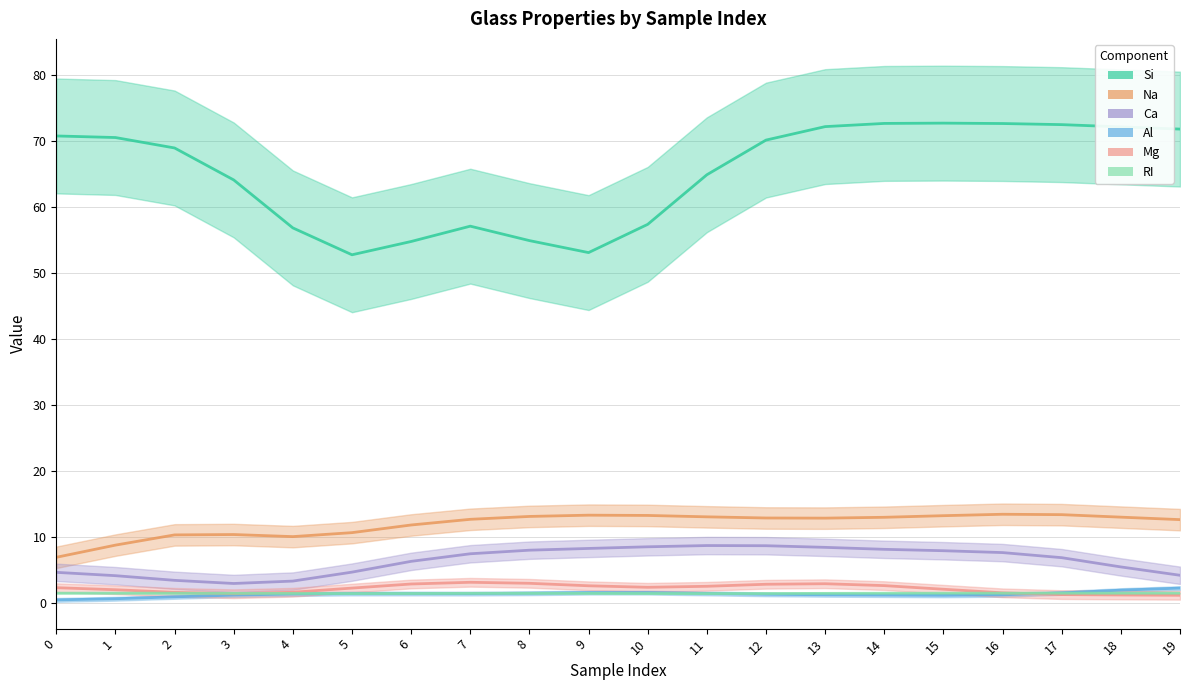

Between 5 and 19, which series saw the biggest shift?

Si